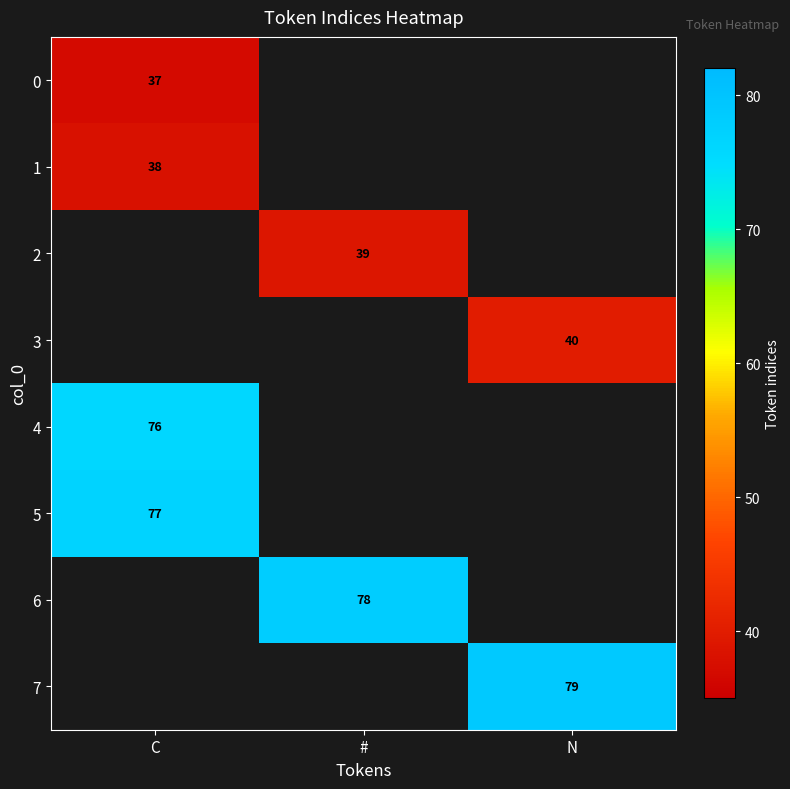

At how many categories does at least one series exceed 49?

3